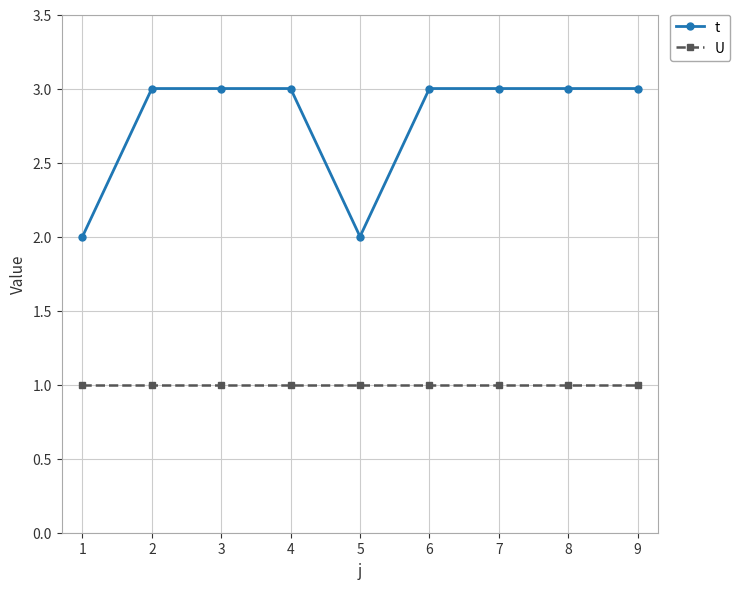

At 4, list the series in order from smallest to largest.

U, t